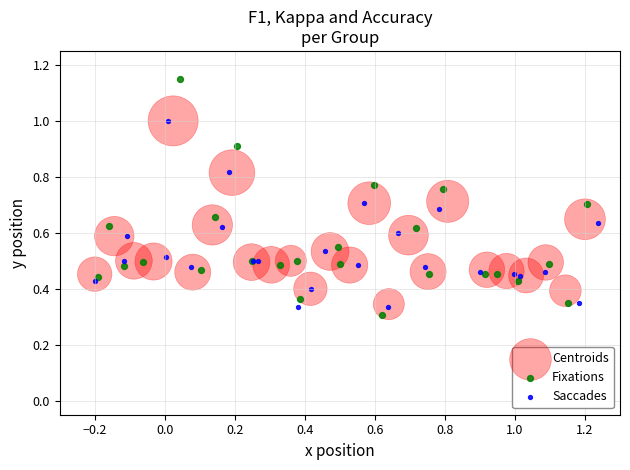

Which series has the largest Y range (max minus min)?

Fixations